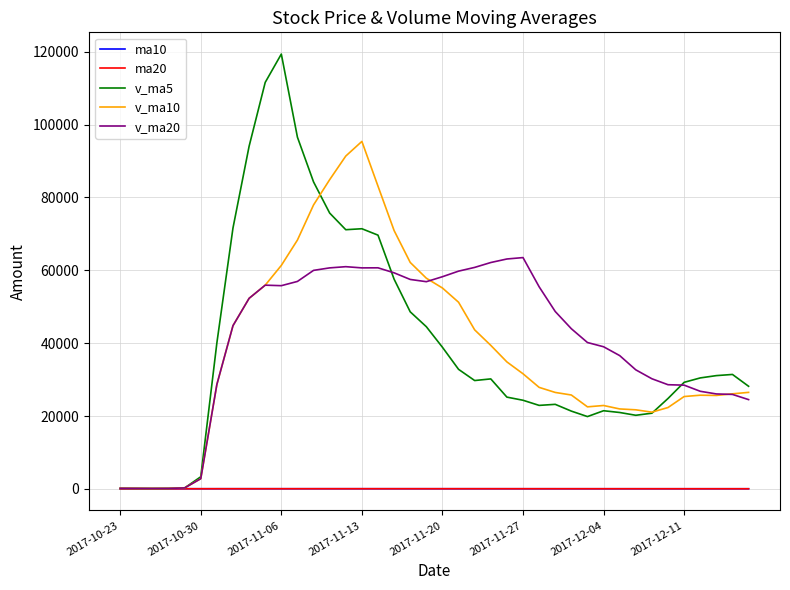

Which series has the widest spread of values?

v_ma5